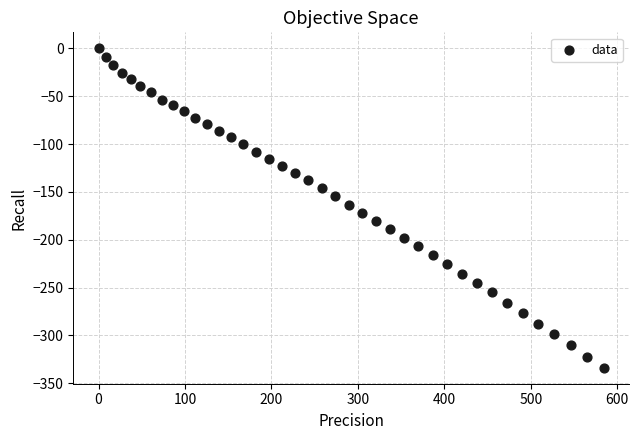

What is the range of X values (max minus min)?

584.4